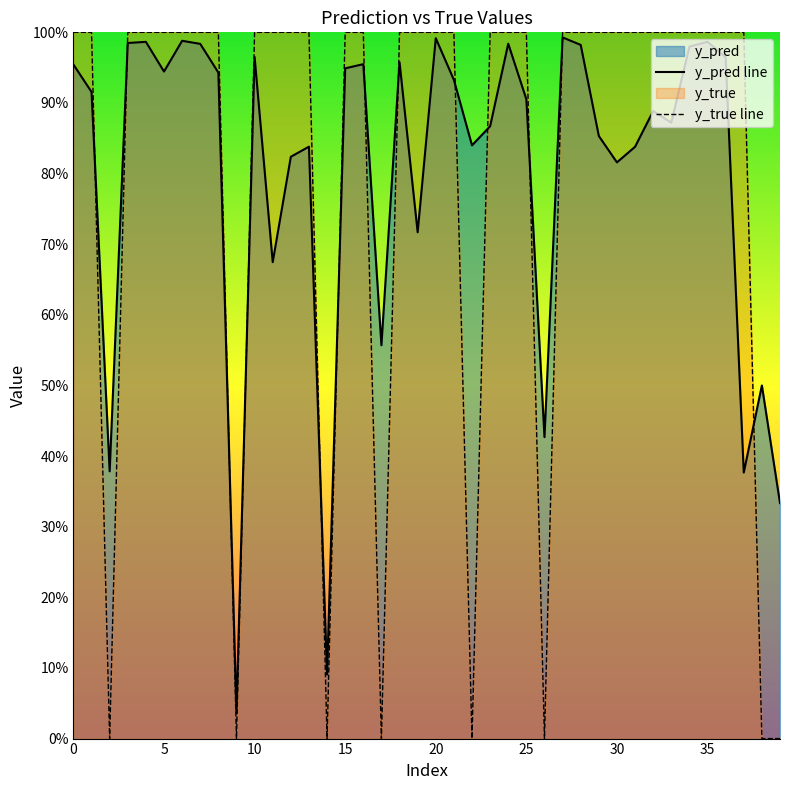

Which series has the widest spread of values?

y_true line